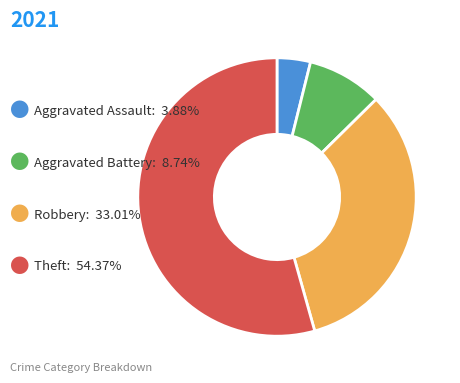

Count the number of slices in the pie.

4